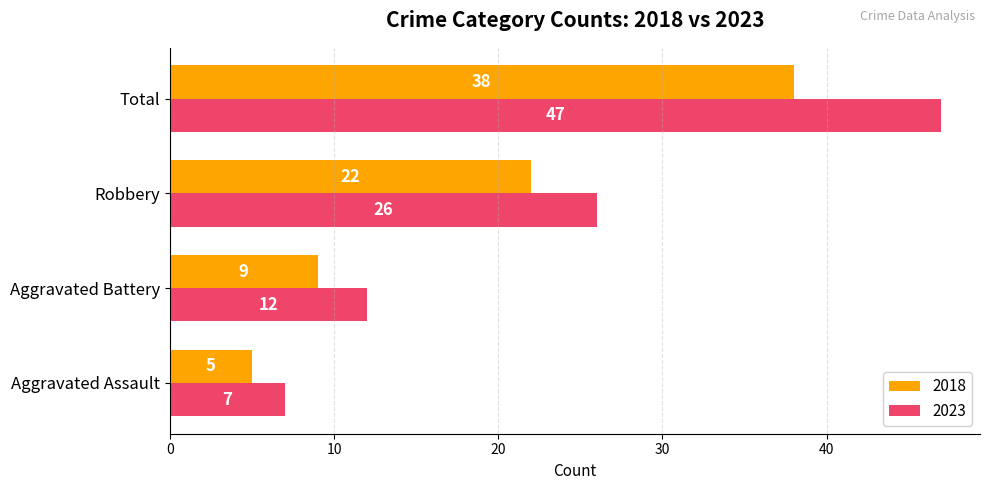

What is the average value of the 2023 series?

23